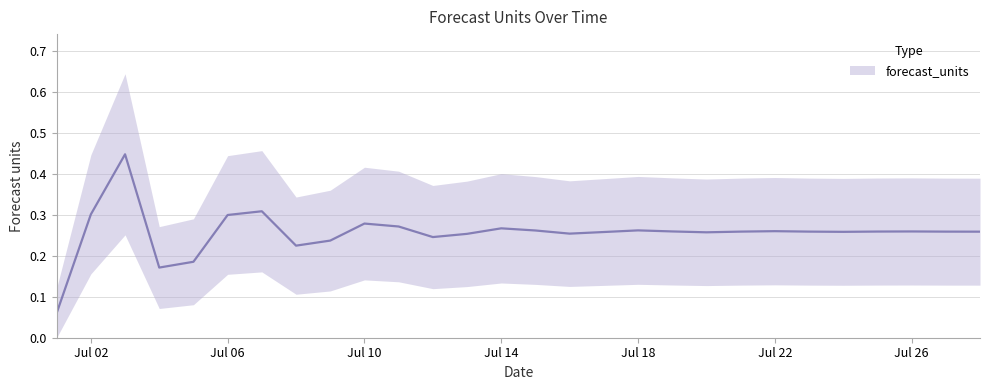

True or false: there are more than 2 points higher than both neighbors.

True